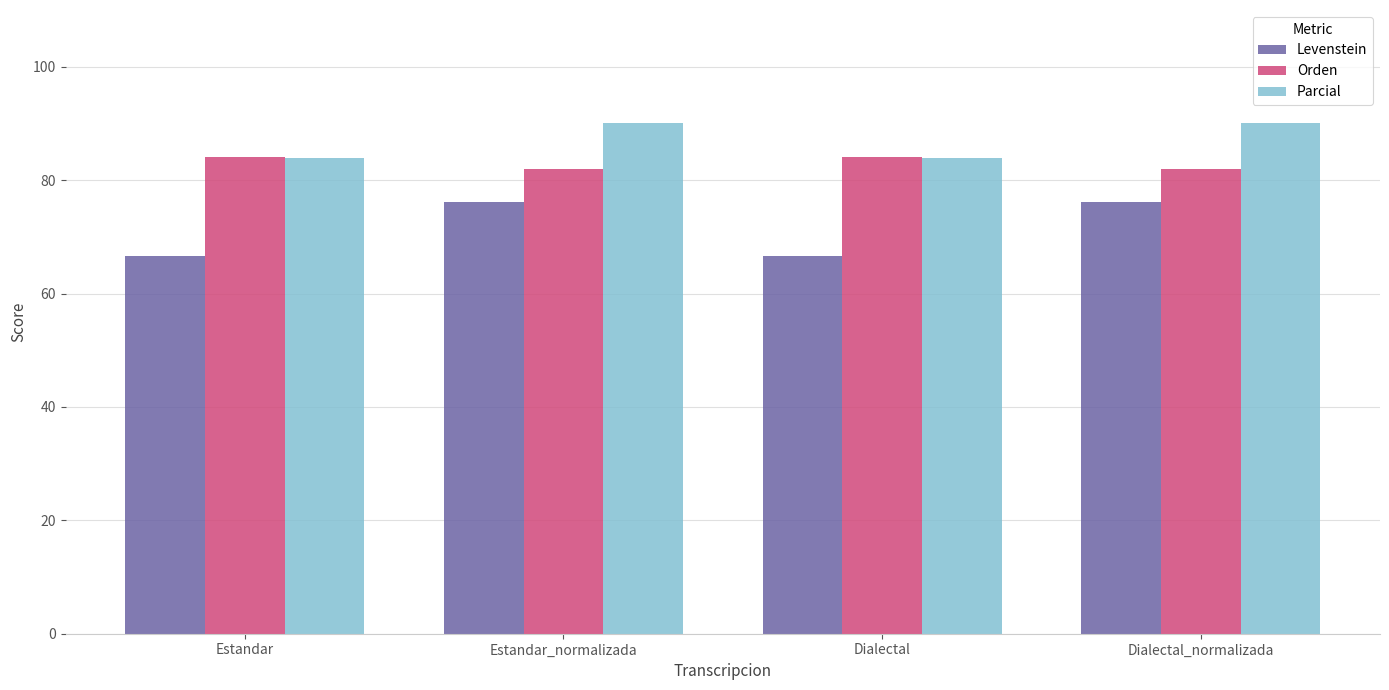

Reading left to right, transcribe all the data shown in this chart.

Levenstein: Estandar=66.7	Estandar_normalizada=76.2	Dialectal=66.7	Dialectal_normalizada=76.2
Orden: Estandar=84.0	Estandar_normalizada=81.9	Dialectal=84.0	Dialectal_normalizada=81.9
Parcial: Estandar=83.9	Estandar_normalizada=90.1	Dialectal=83.9	Dialectal_normalizada=90.1